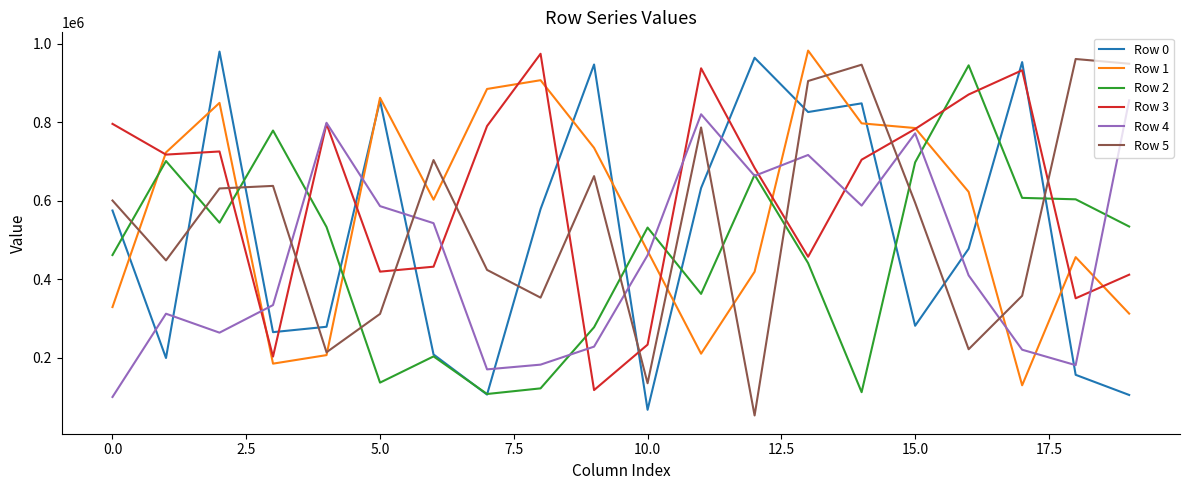

What is the average value of the Row 3 series?

616714